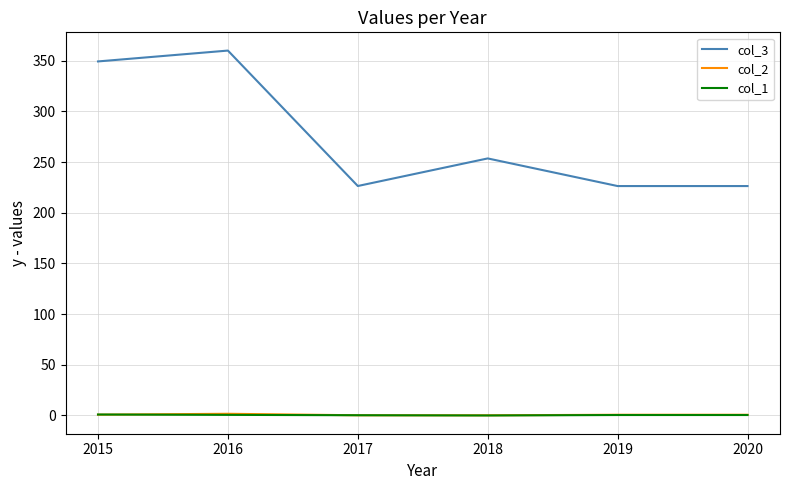

What is the difference between the maximum and minimum values in the col_2 series?

1.5